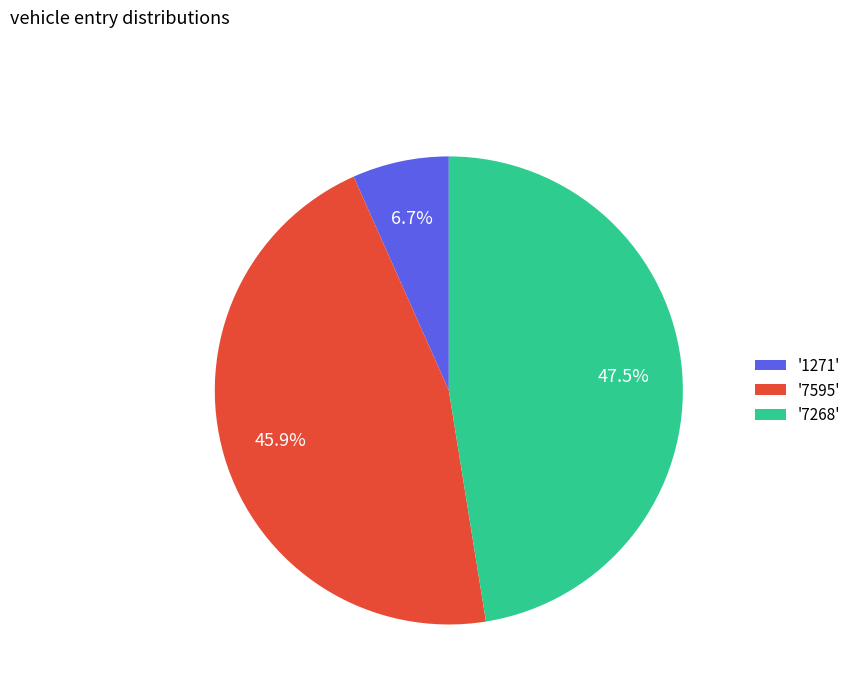

Which has a higher value, '7595' or '1271'?

'7595'